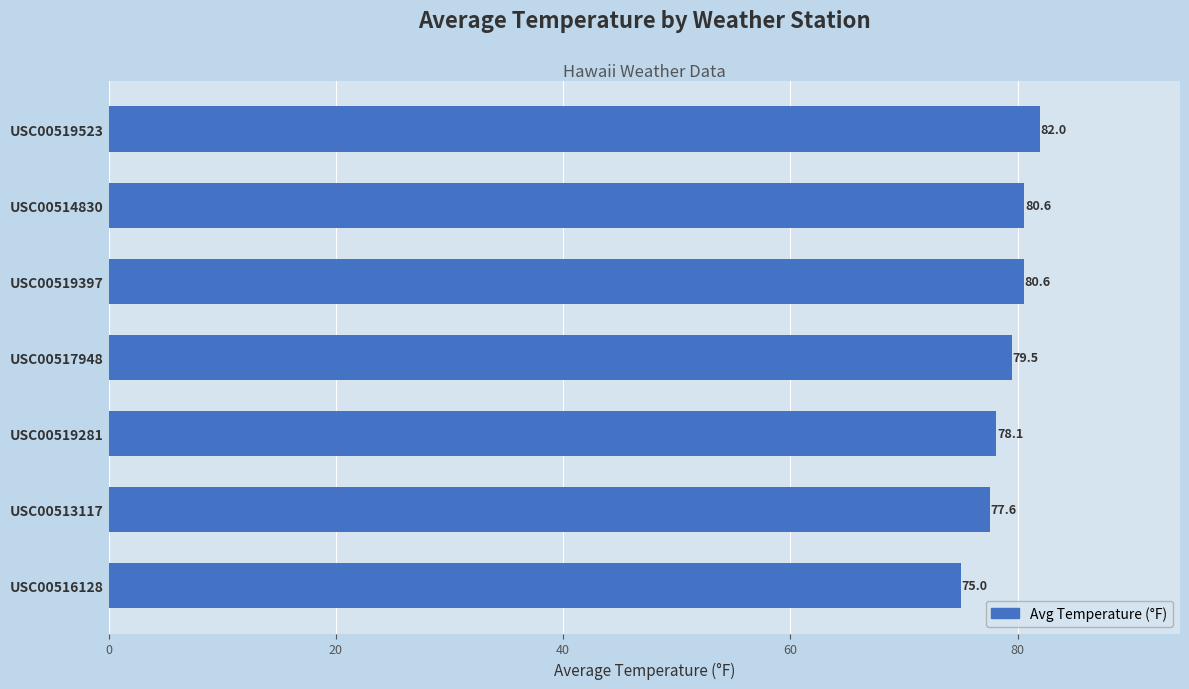

Which category has the highest value across all series?

USC00519523